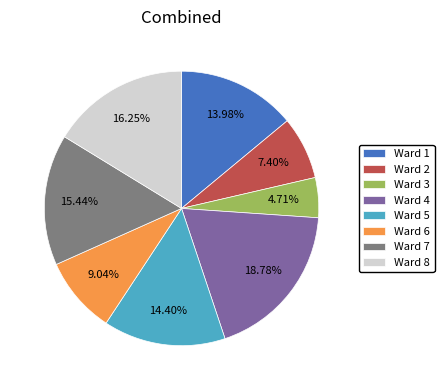

Is the sum of Ward 7 and Ward 3 greater than half?

No